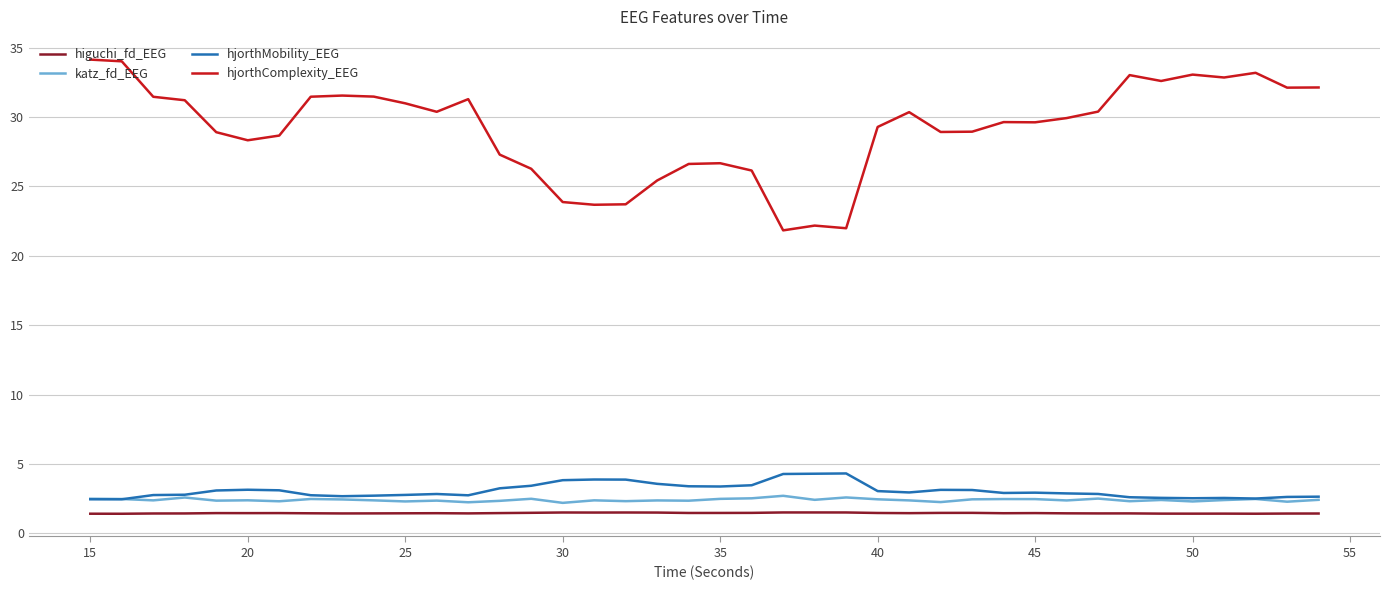

Which series has the widest spread of values?

hjorthComplexity_EEG